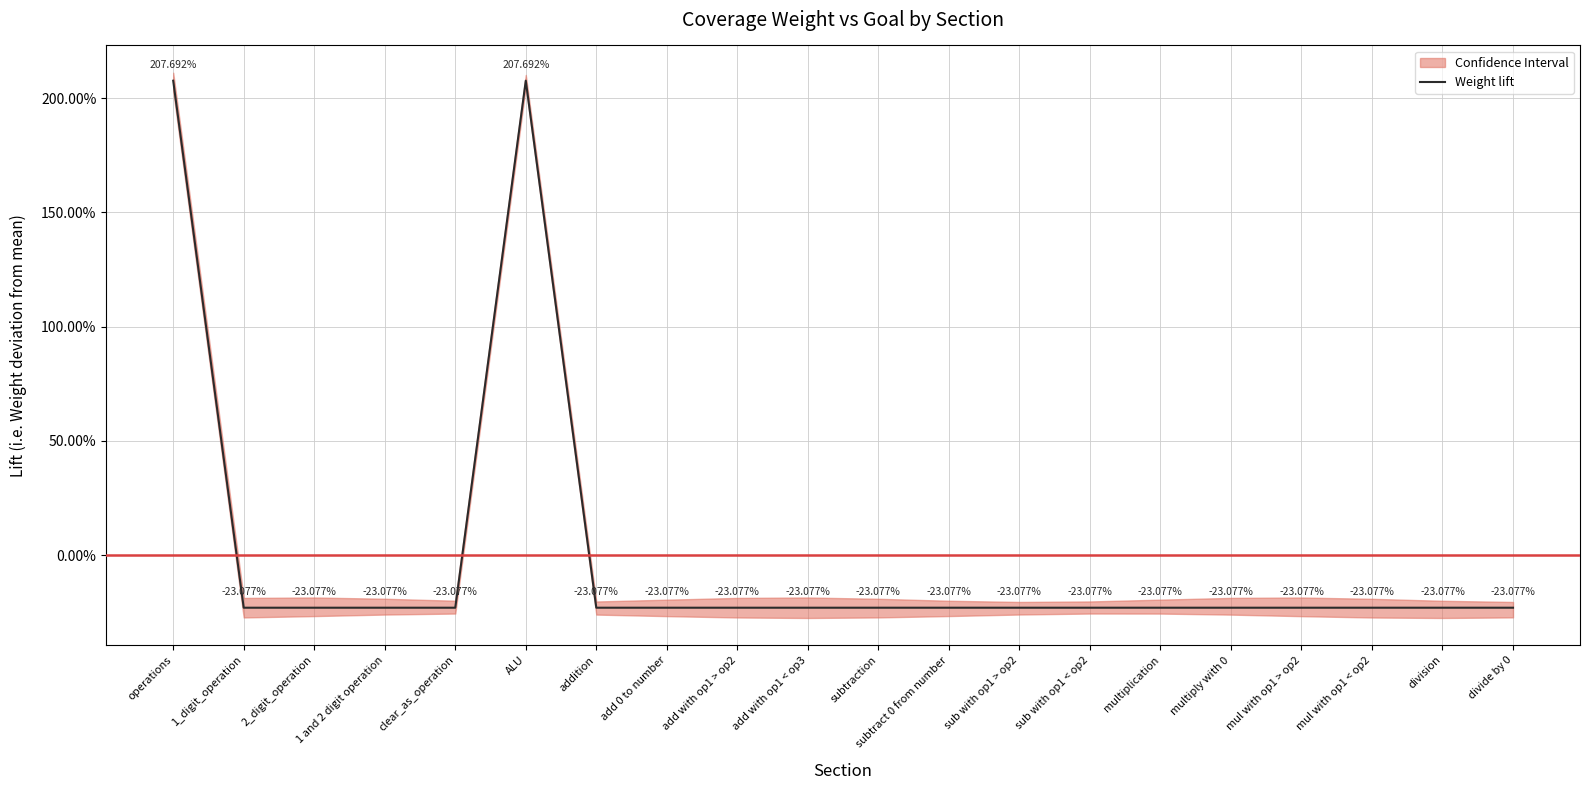

Where is the first local maximum?

ALU